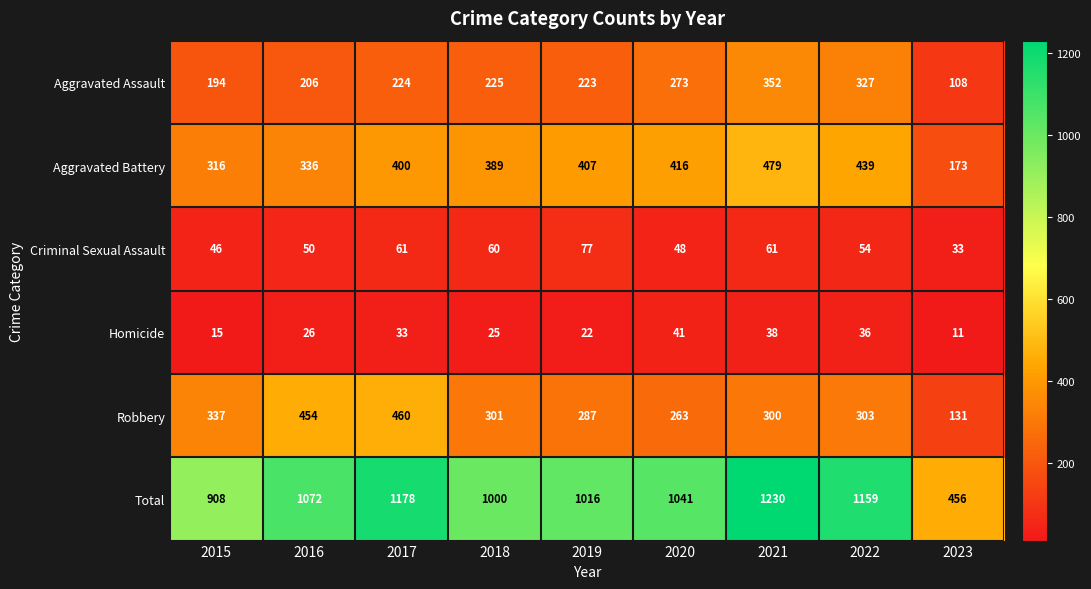

What is the smallest value displayed?

11